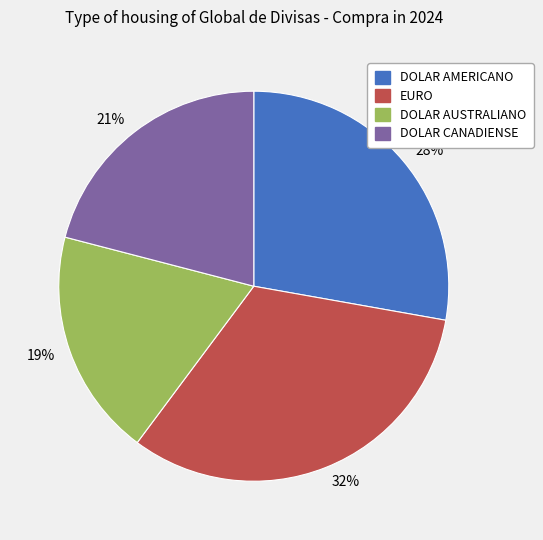

To the nearest percent, what is the combined percentage of 19% and 21%?

40%